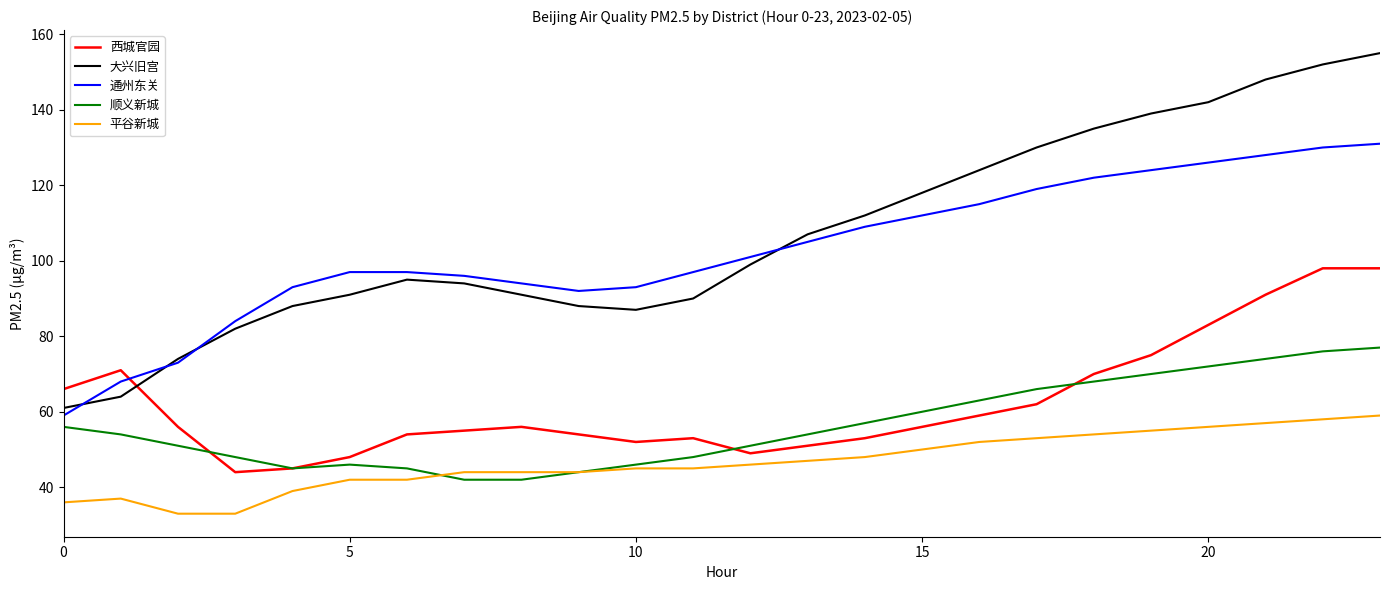

What is the smallest value displayed?

33